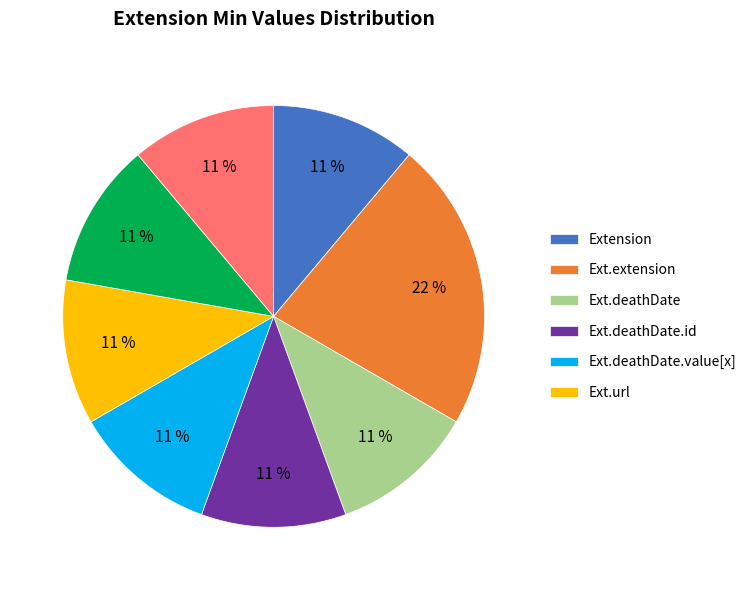

Is there any slice that represents more than half of the pie?

No